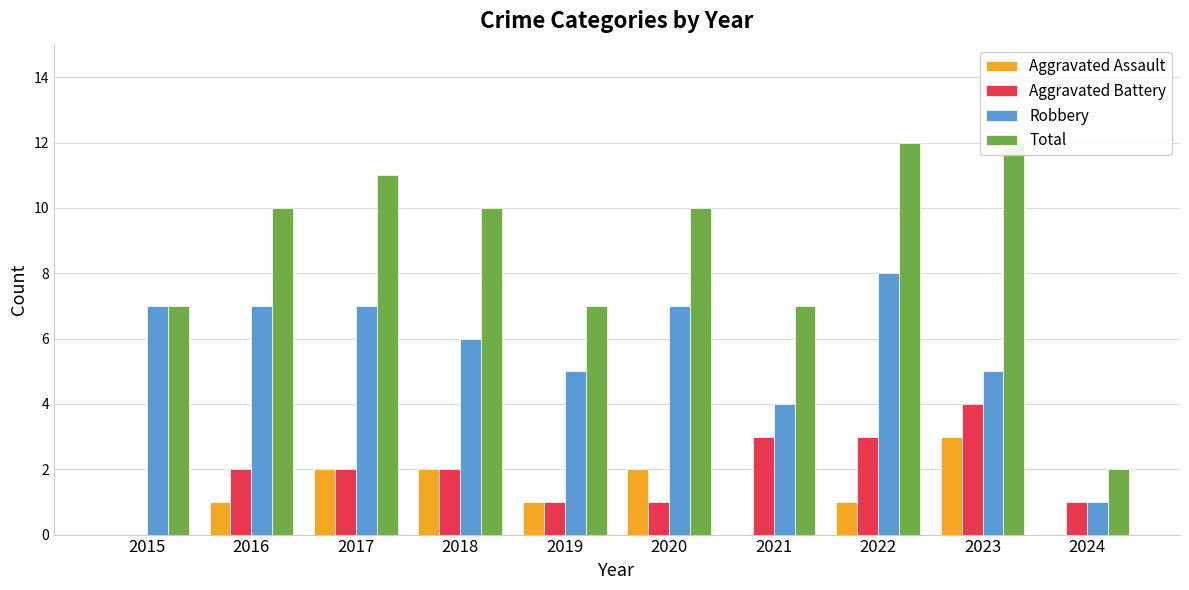

What is the value of the Aggravated Battery bar at the 2nd from the left?

2